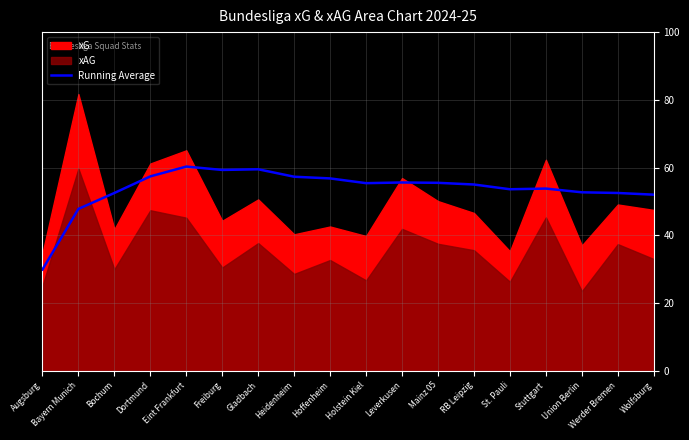

What is the label of the 11th point from the left?

Leverkusen